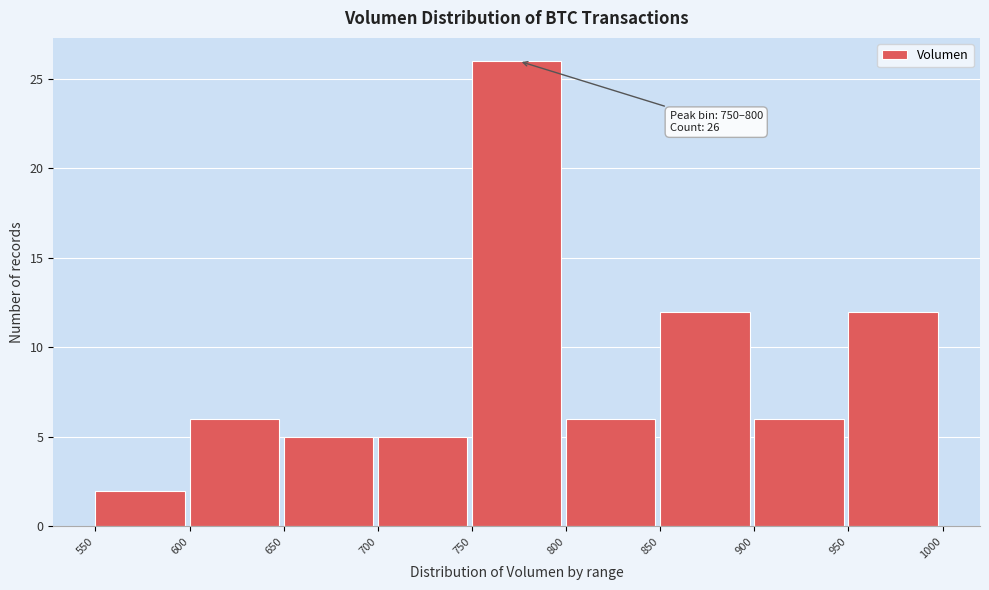

Which range on the x-axis has the tallest bar?

750 to 800